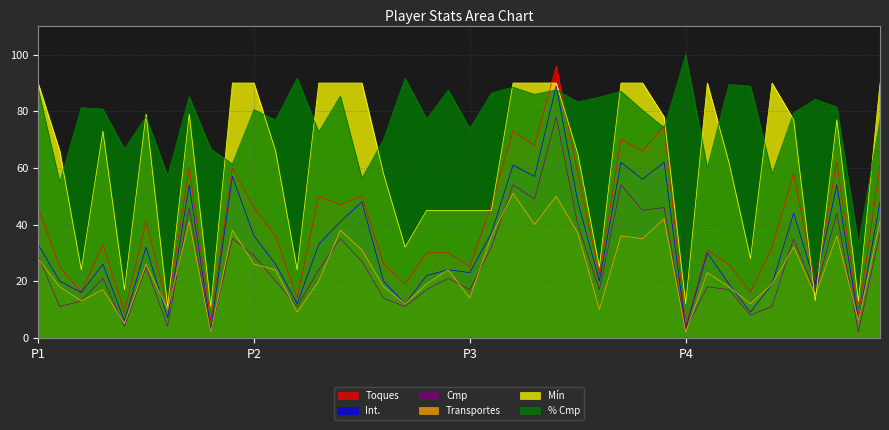

Count the number of data series in this chart.

6